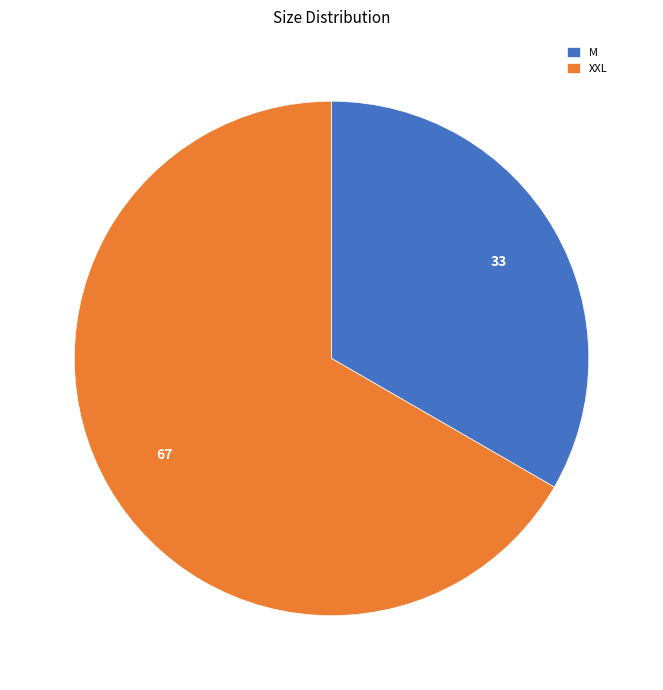

Which category has the smallest portion of the pie?

M